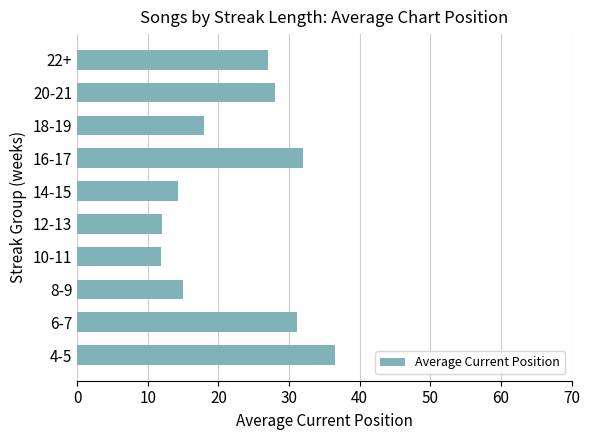

The chart shows a value of 32.0 at 16-17. True or false?

True